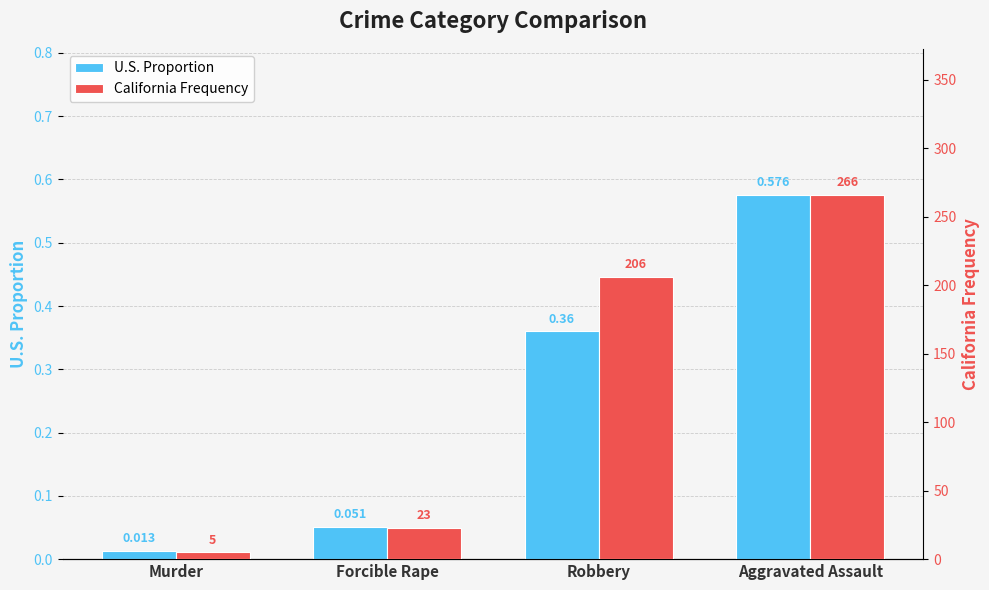

Reading left to right, what are all the values shown in this chart?

U.S. Proportion: 0.0	0.1	0.4	0.6
California Frequency: 5.0	23.0	206.0	266.0